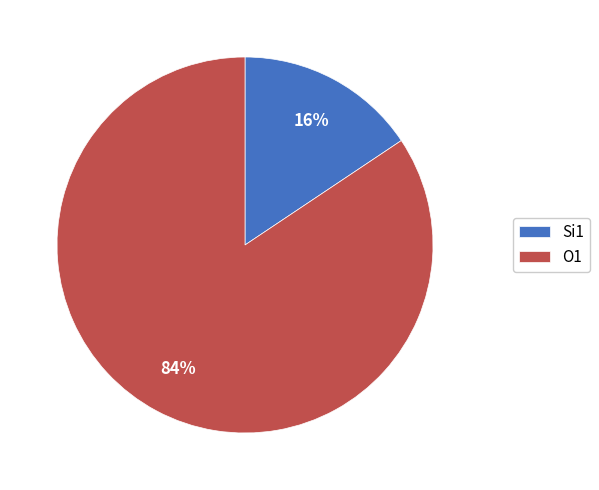

Is there any slice that represents more than half of the pie?

Yes